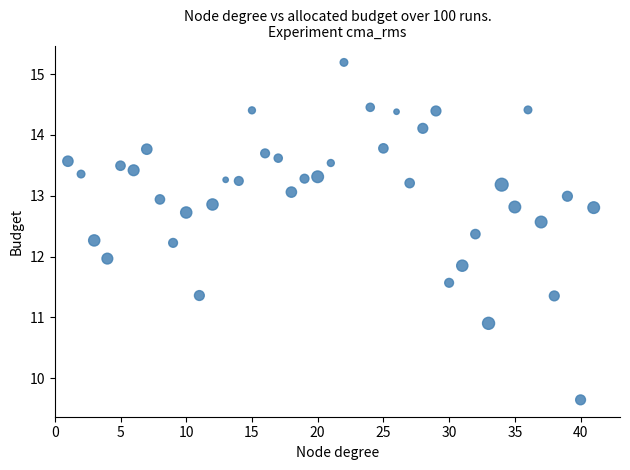

What is the range of Y values (max minus min)?

5.5